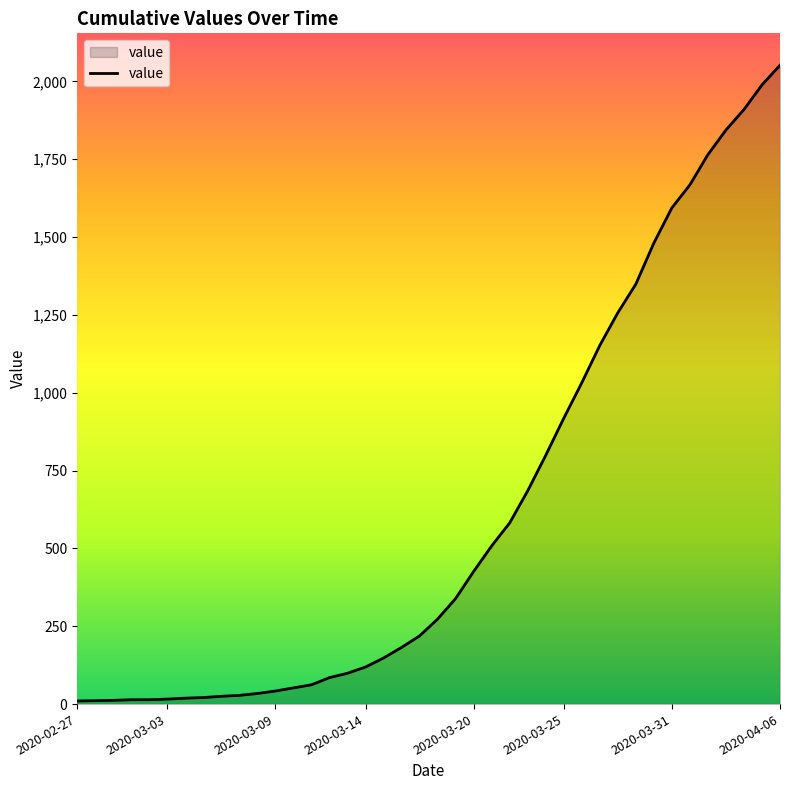

What is the average value?

621